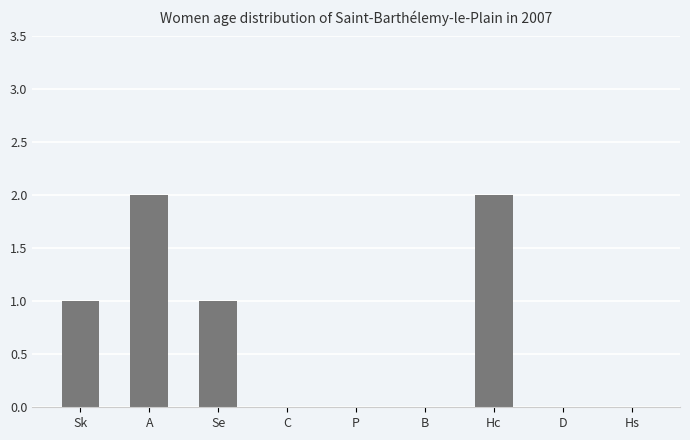

How many categories are shown in the chart?

9